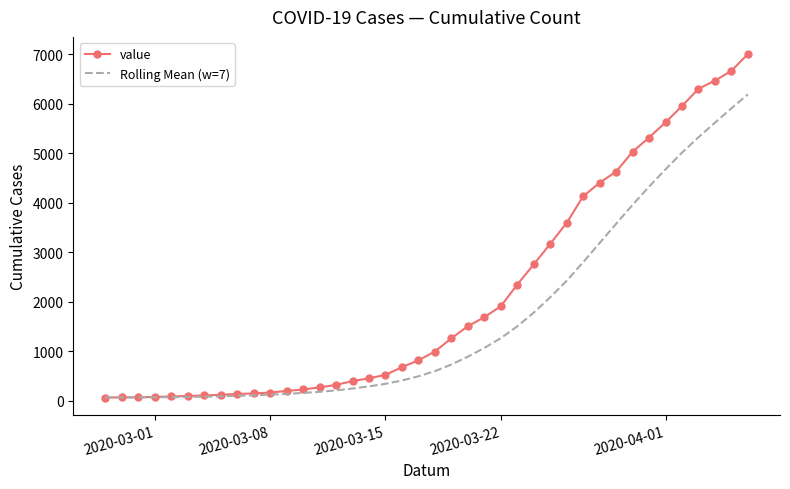

Rank the series by their maximum value, from lowest to highest.

Rolling Mean (w=7), value